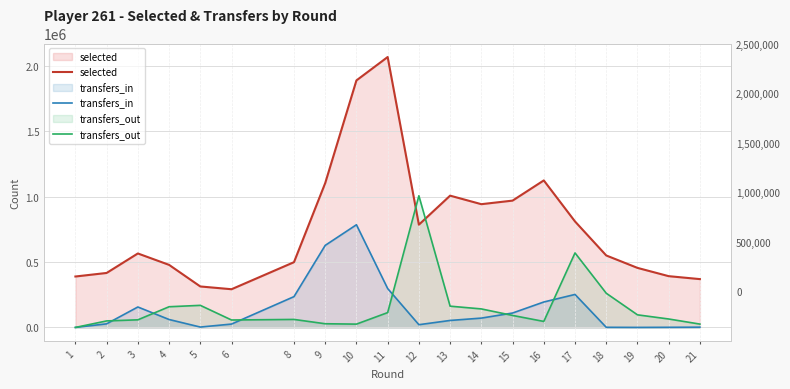

What is the value of the transfers_out point at the 9th from the left?

25338